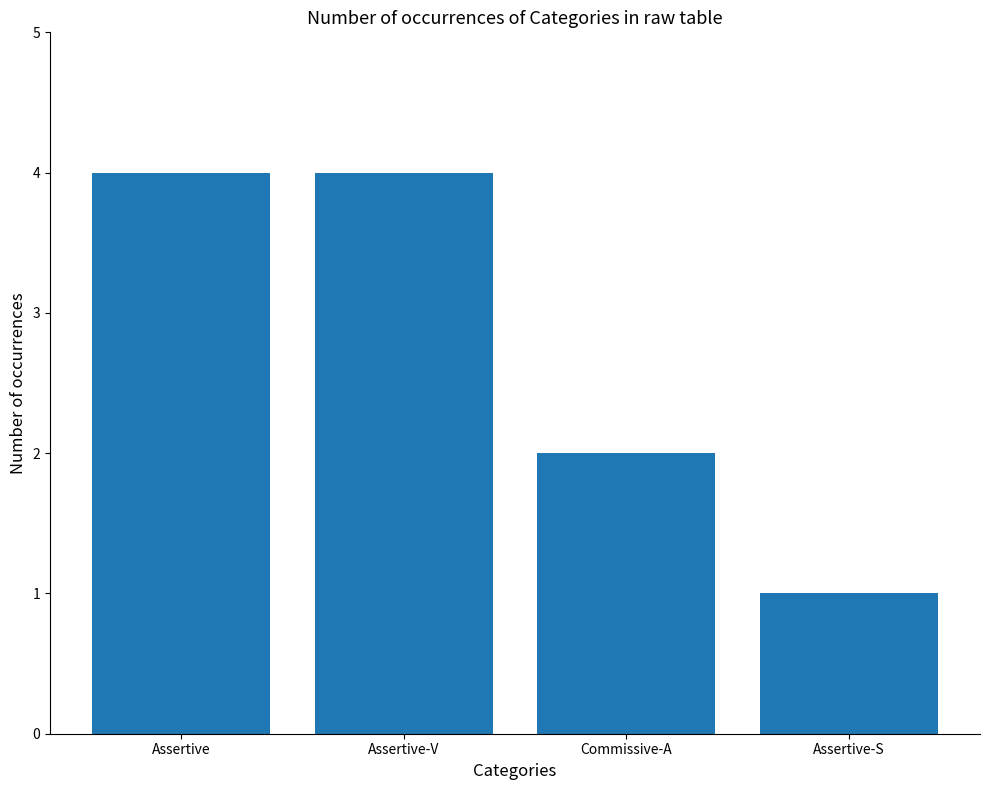

What is the sum of all values?

11